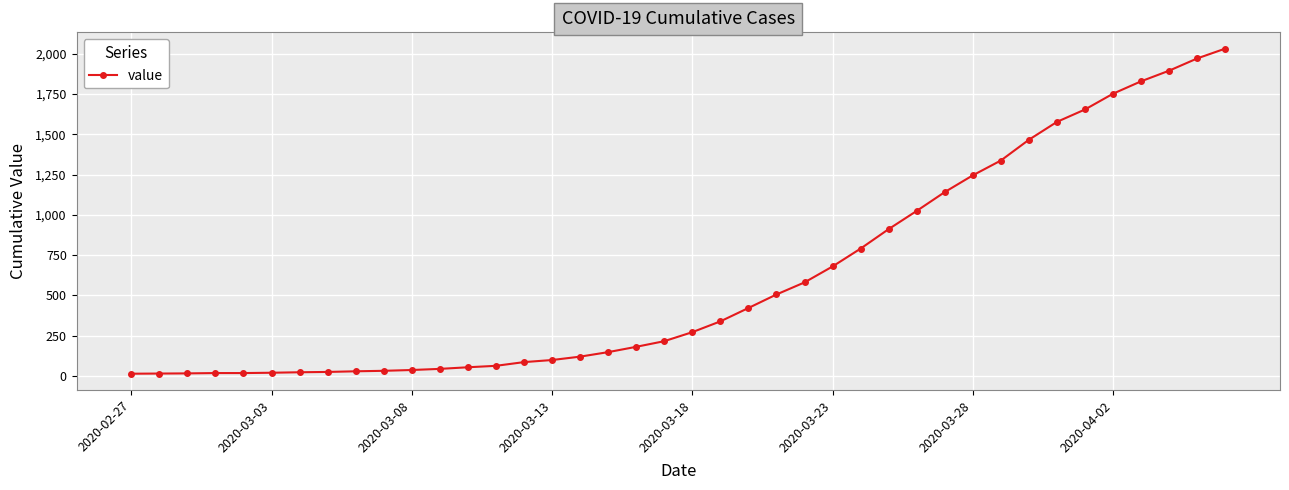

What is the average value?

616